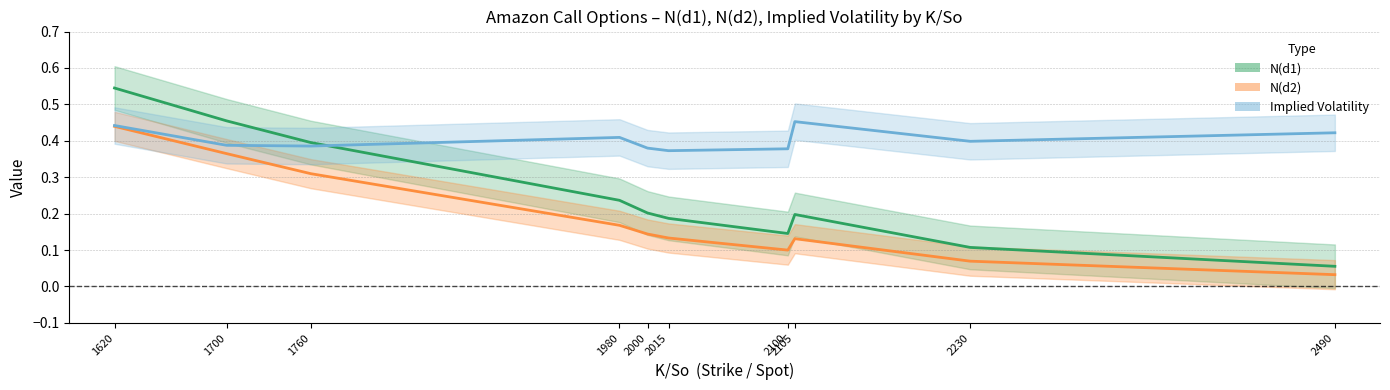

How many lines are shown in the chart?

3